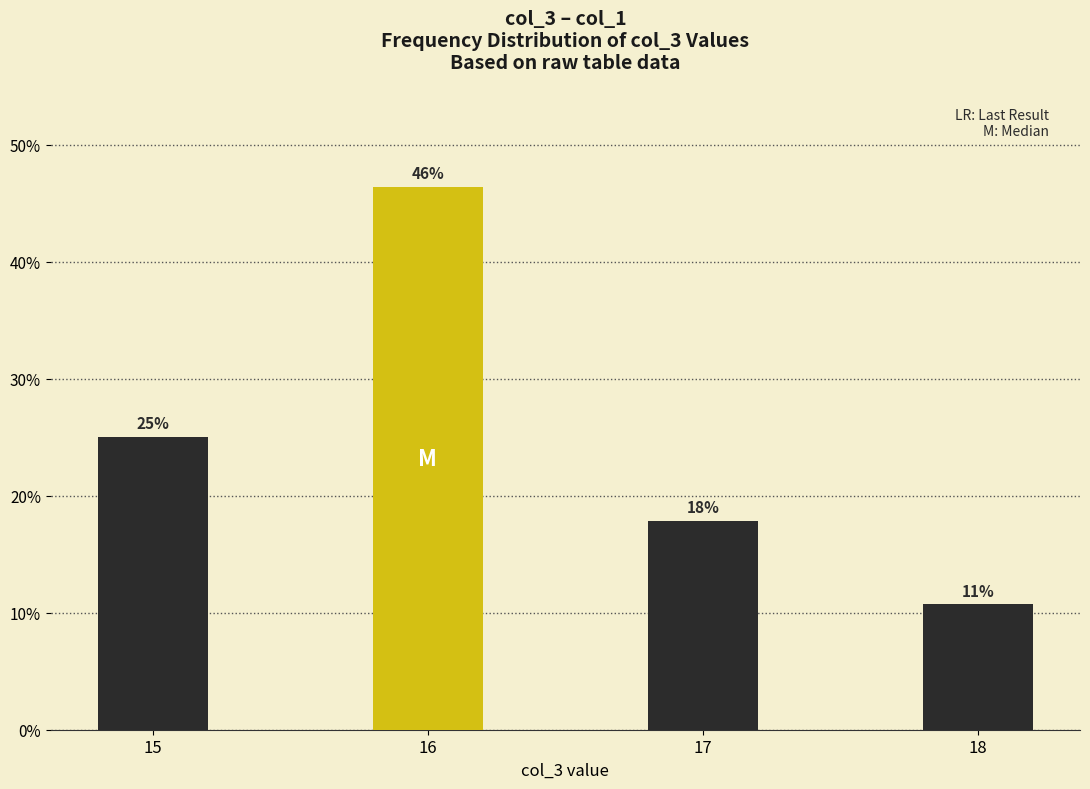

At which label does the data first exceed 25?

16